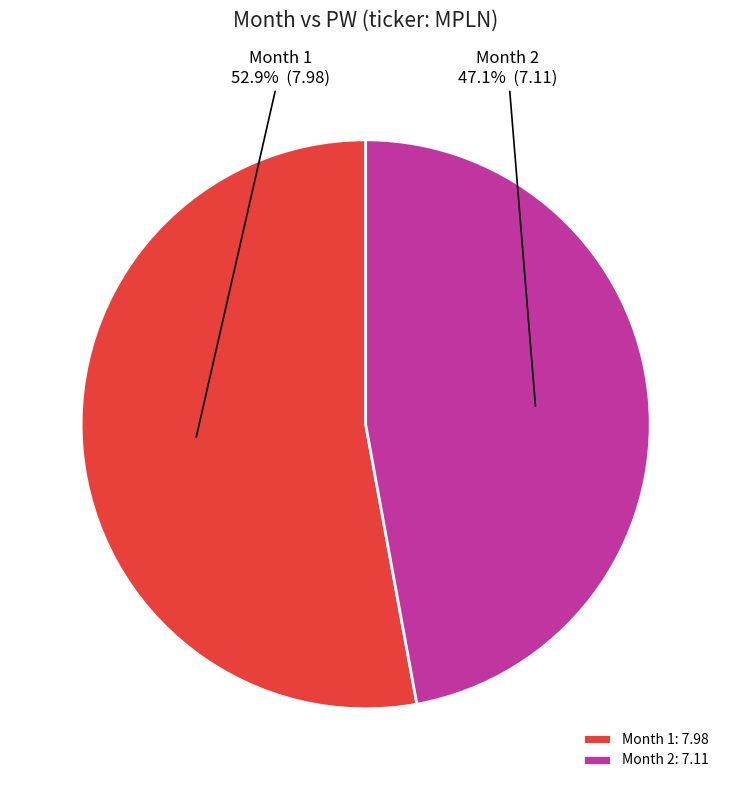

What percentage do Month 2 and Month 1 together represent?

100.0%